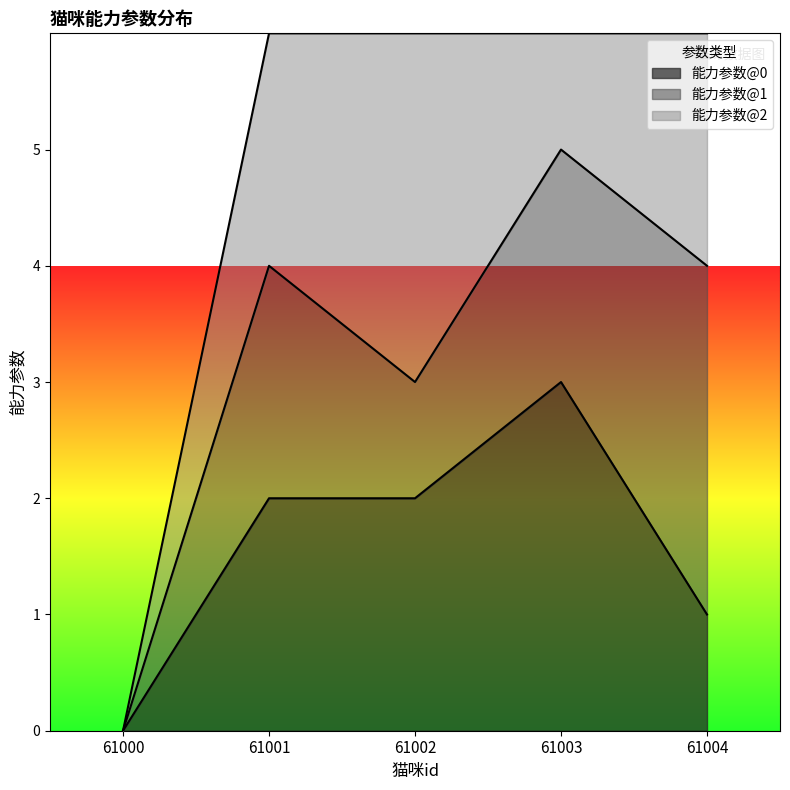

Is it true that 能力参数@0 equals -2 at 61000?

False